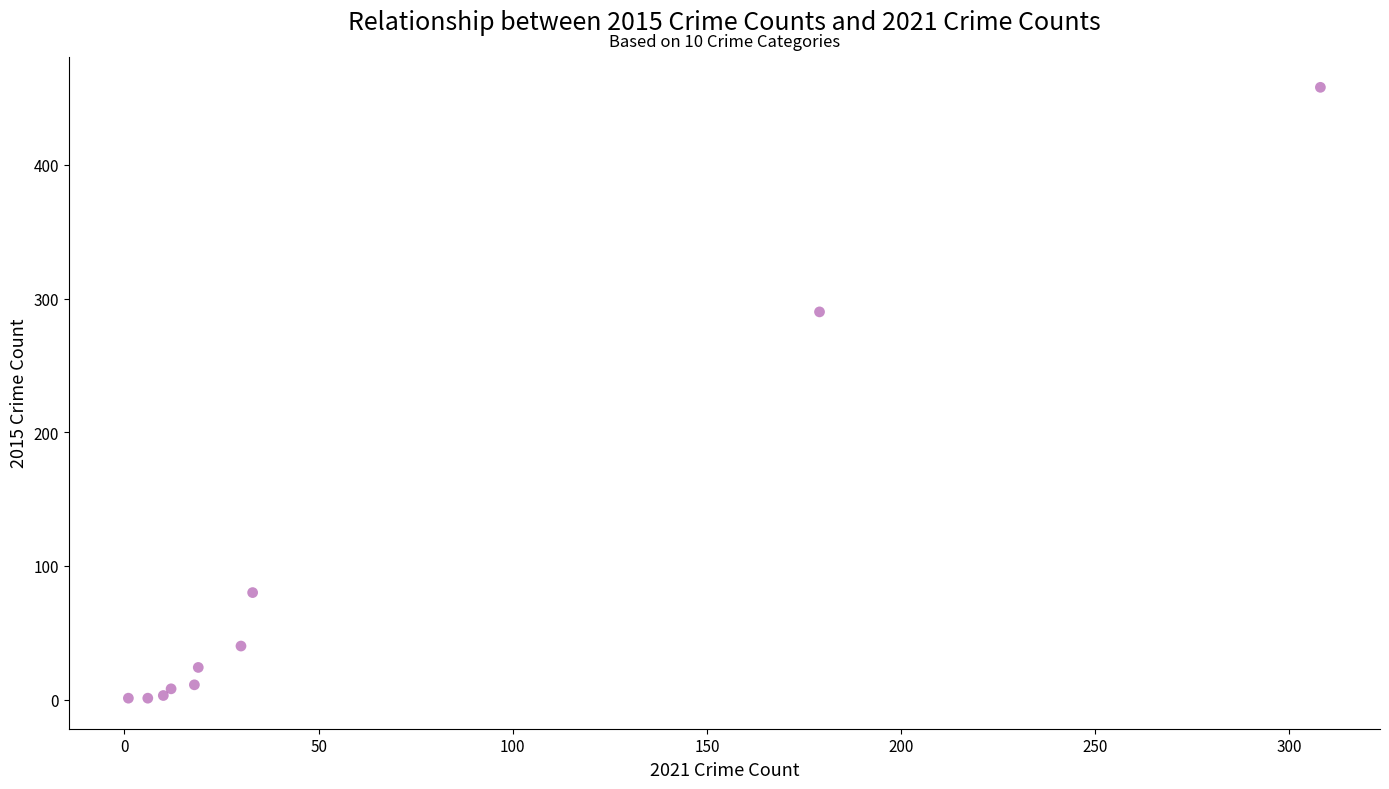

What Y value in the scatter plot is closest to 229?

290